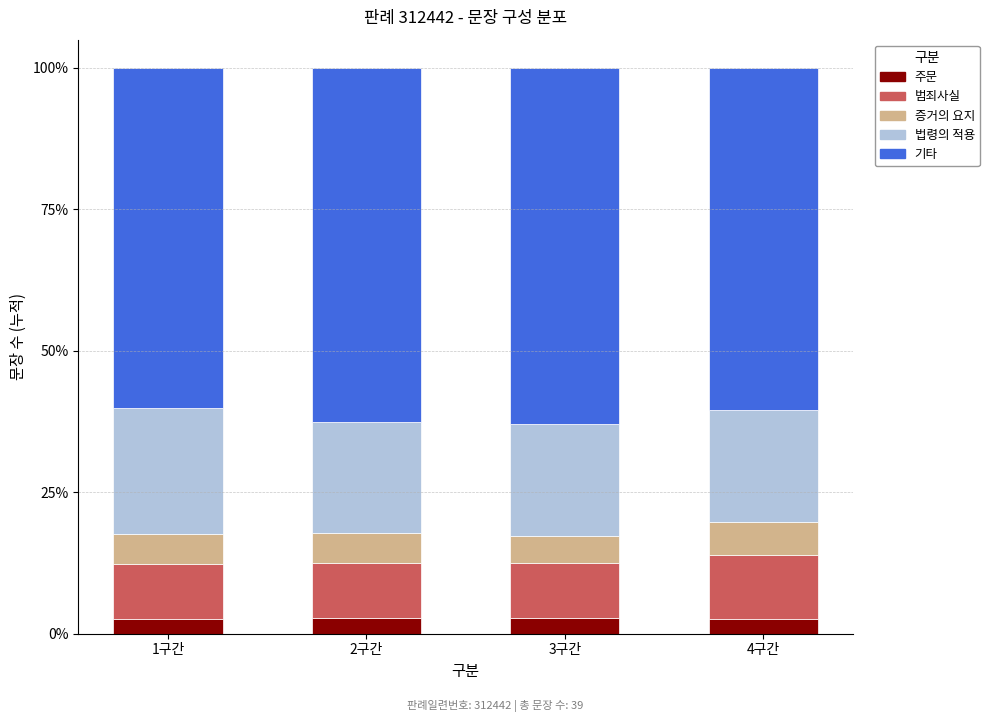

What is the approximate value of 주문 at 3구간?

2.8